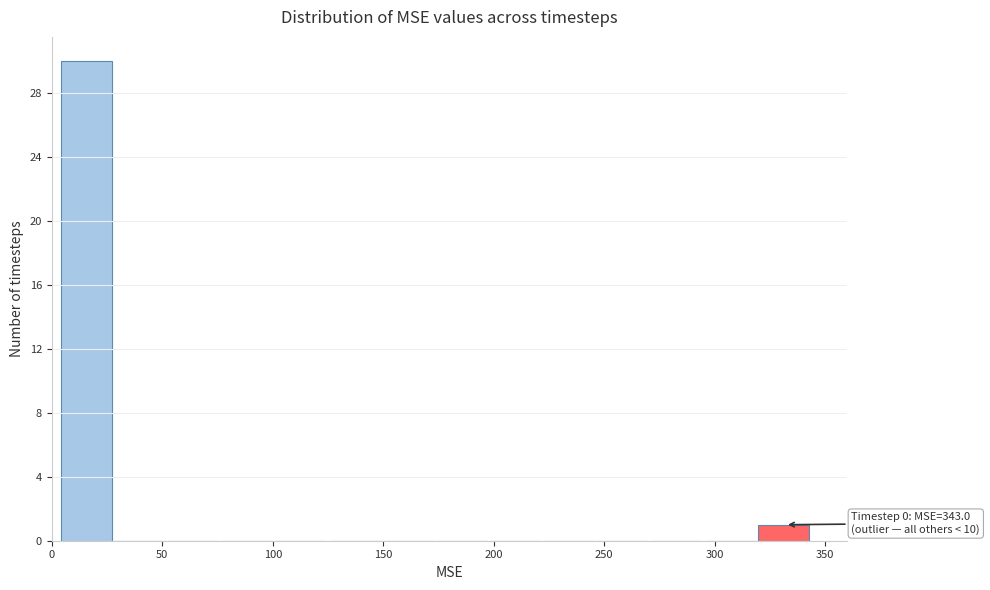

Over which range of the x-axis is the bar tallest?

5 to 30